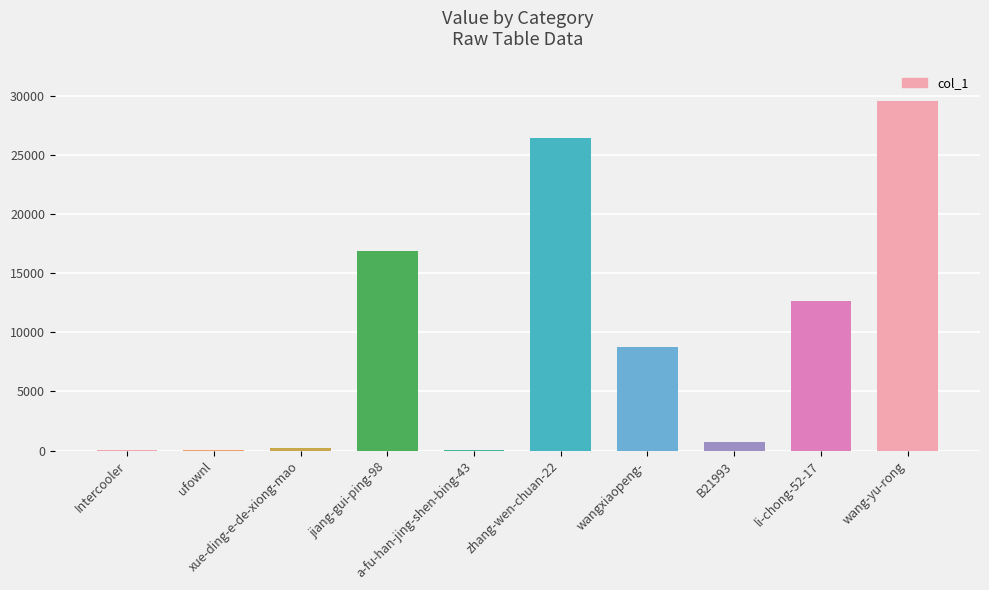

Reading left to right, what are all the values shown in this chart?

36	19	228	16885	51	26464	8724	706	12689	29590